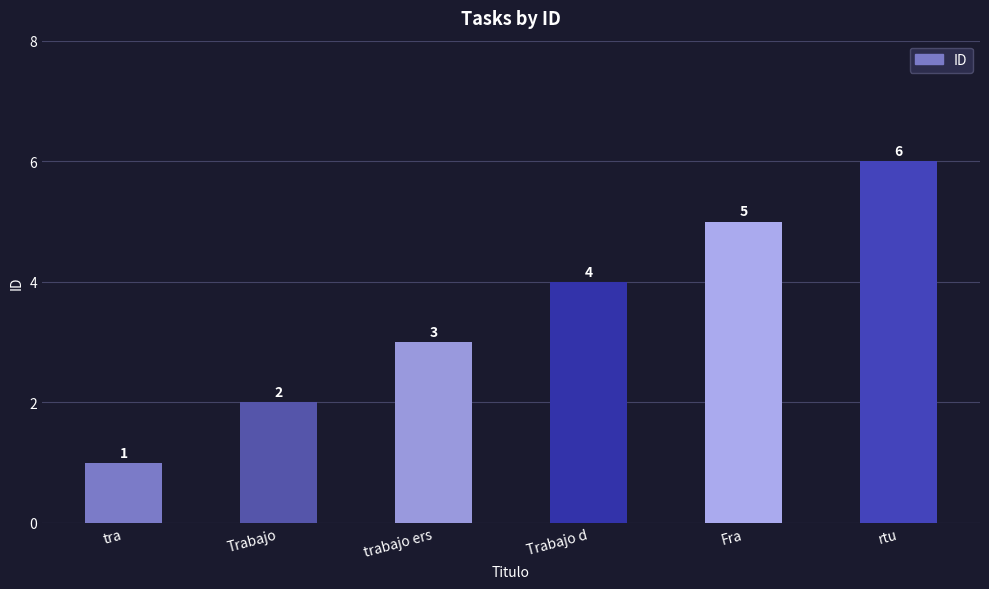

What is the change in value from tra to Trabajo d?

+3